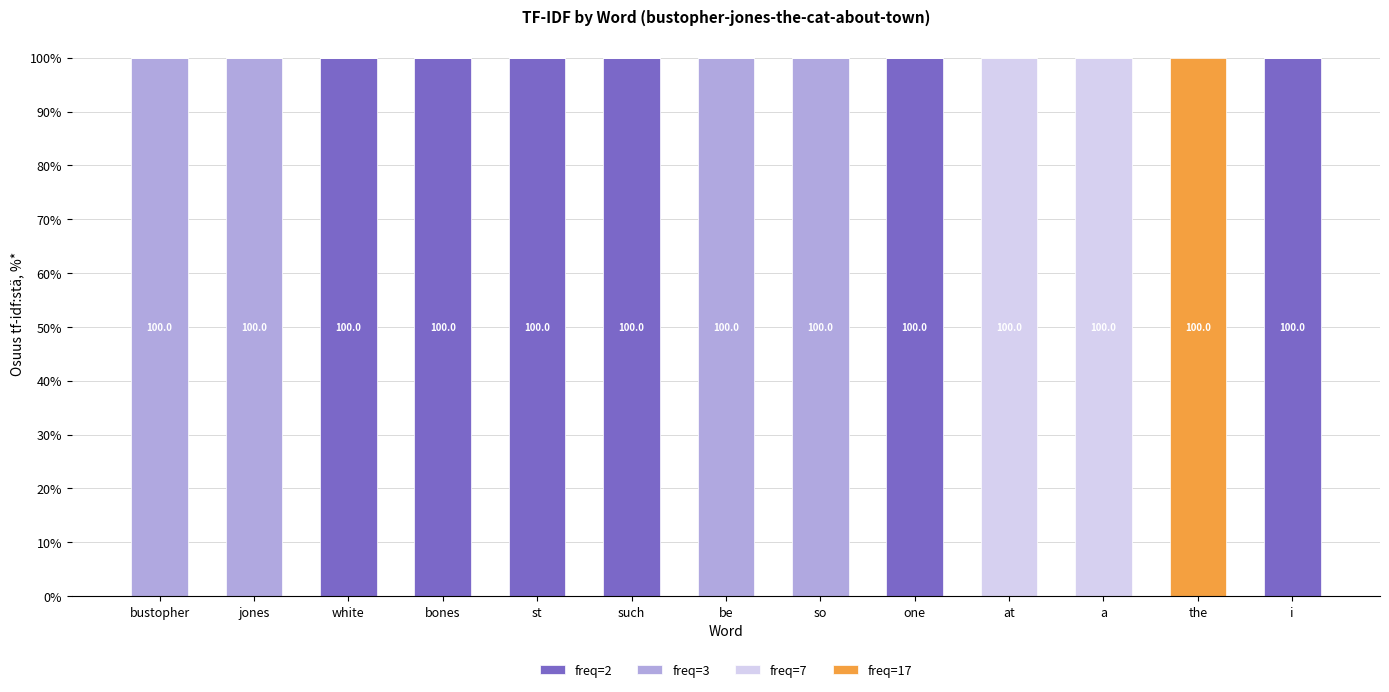

What is the total value across all series at bones?

100